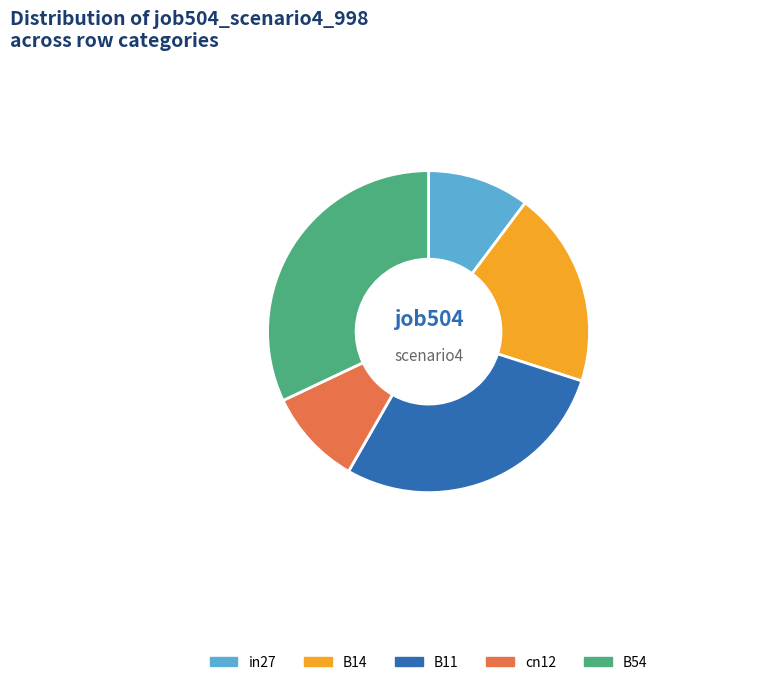

True or false: B54 accounts for 43% of the total.

False